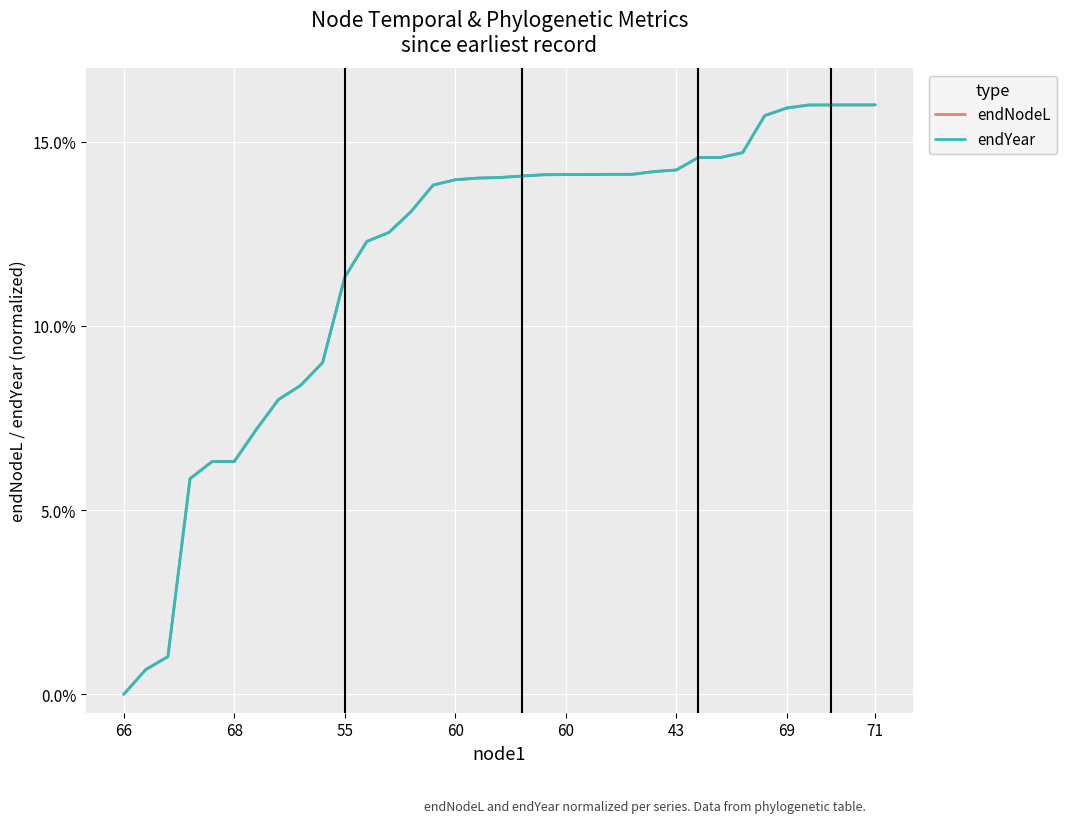

Which series has the widest spread of values?

endNodeL